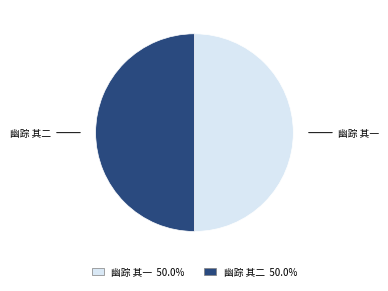

Is the sum of 幽踪 其二 and 幽踪 其一 greater than half?

Yes